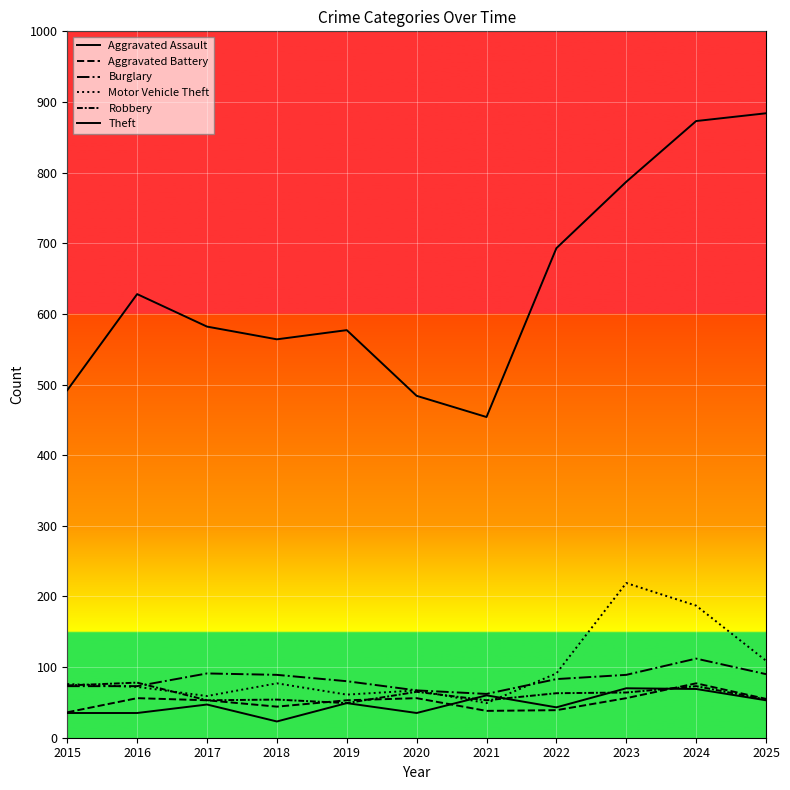

Does the chart have visible grid lines?

Yes